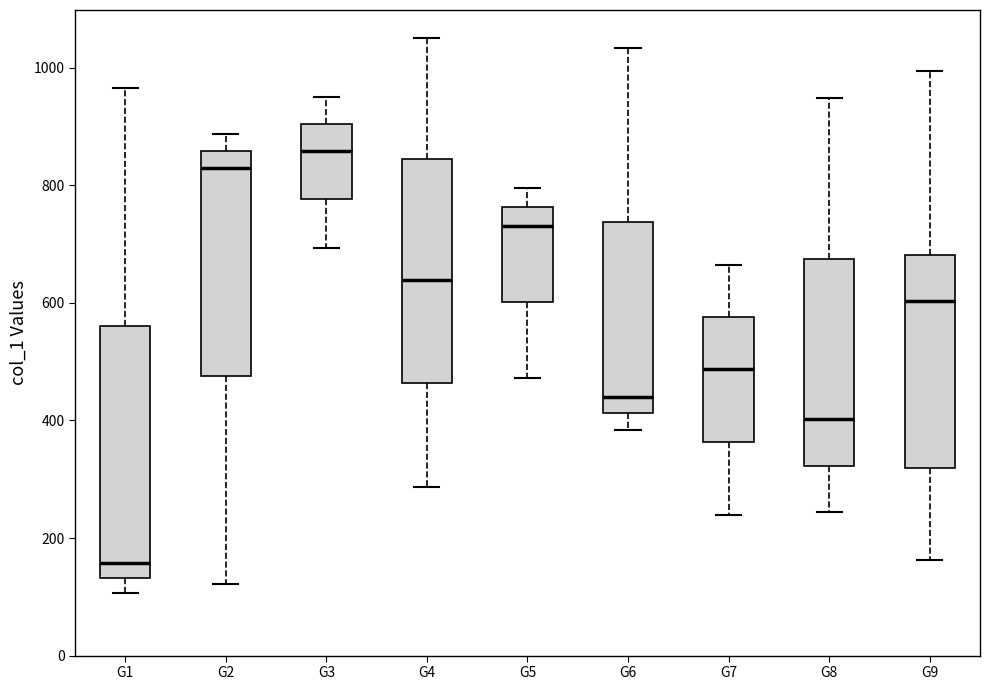

Reading left to right, transcribe this box plot: for each box, give where its median line is, the range the box spans, and where its two whiskers end, as read against the y-axis. The values are not printed on the chart, so give them approximately, as read against the axis.

G1: median 160, box 140 to 560, whiskers 100 to 960
G2: median 820, box 480 to 860, whiskers 120 to 880
G3: median 860, box 780 to 900, whiskers 700 to 960
G4: median 640, box 460 to 840, whiskers 280 to 1060
G5: median 740, box 600 to 760, whiskers 480 to 800
G6: median 440, box 420 to 740, whiskers 380 to 1040
G7: median 480, box 360 to 580, whiskers 240 to 660
G8: median 400, box 320 to 680, whiskers 240 to 940
G9: median 600, box 320 to 680, whiskers 160 to 1000